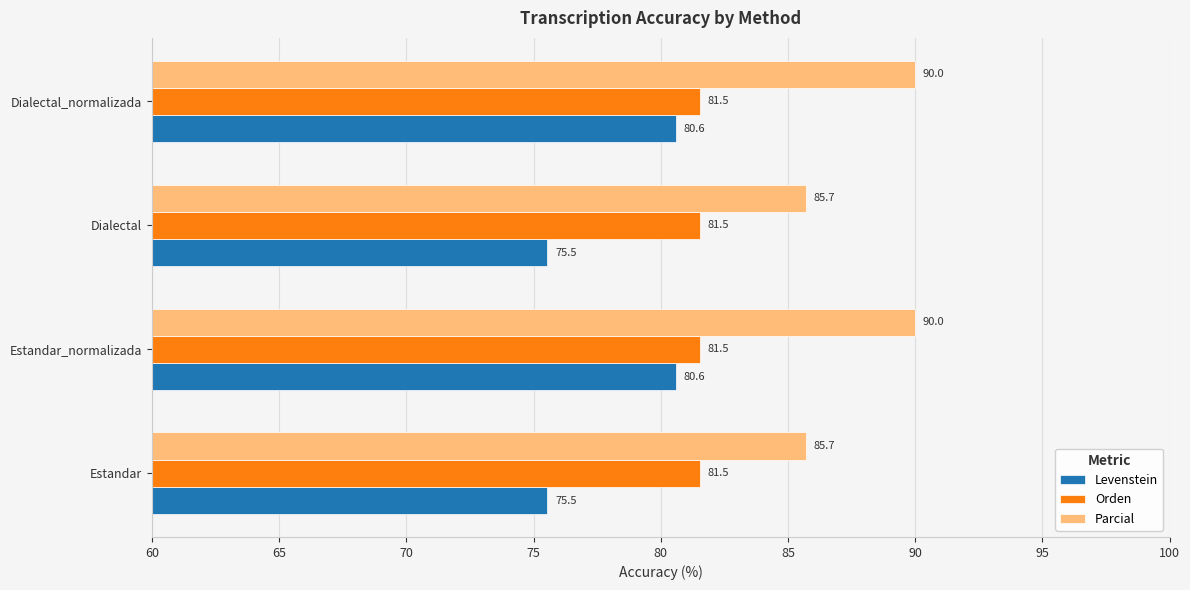

What are all the series names shown in the legend?

Levenstein, Orden, Parcial